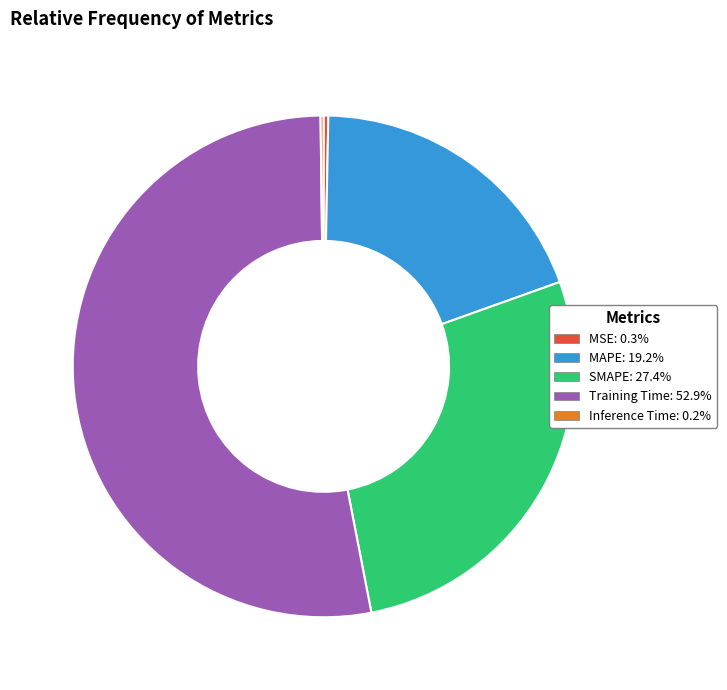

Does MAPE: 19.2% represent more than half of the total?

No